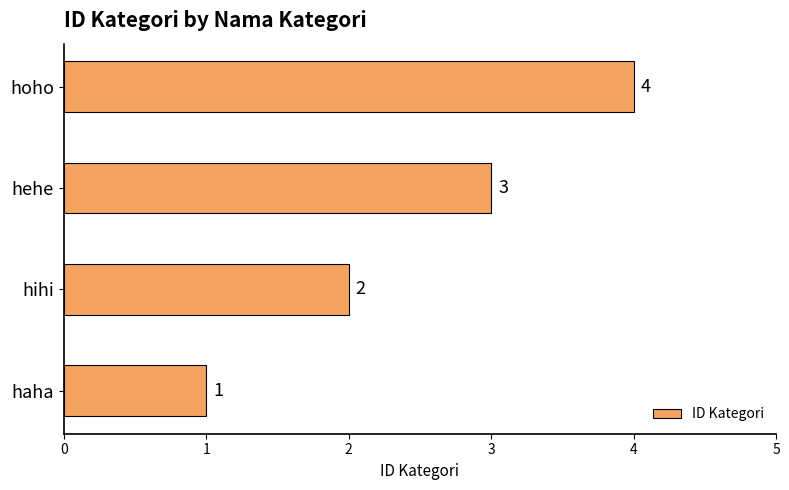

What is the sum of all values?

10